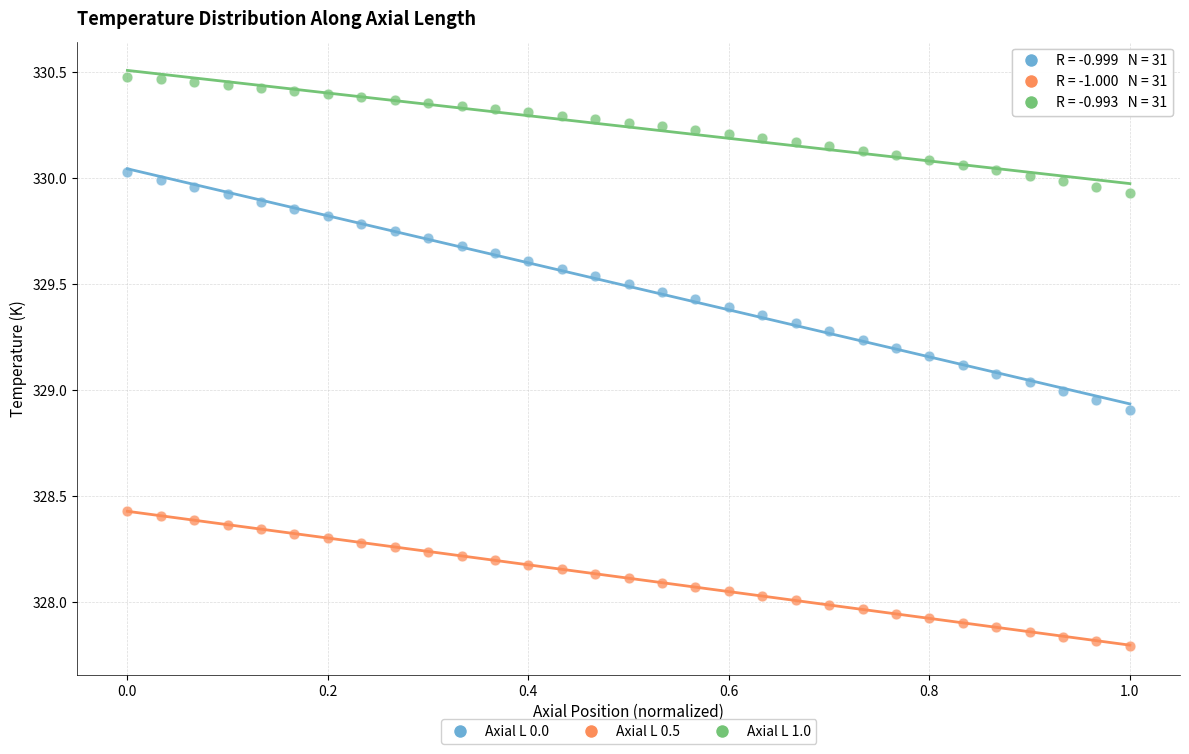

Across all data points, what is the range of Y values (max minus min)?

2.7